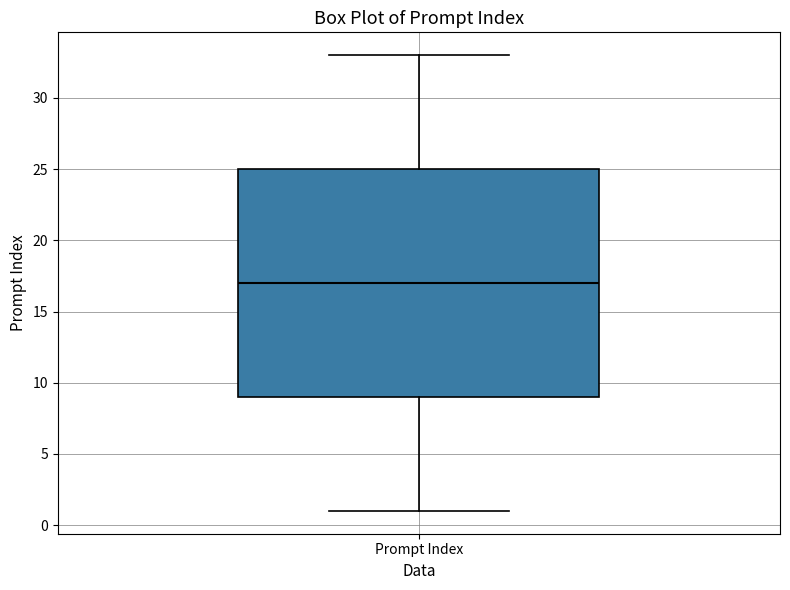

Transcribe this box plot: give where the median line is, the range the box spans, and where the two whiskers end, as read against the y-axis. The values are not printed on the chart, so give them approximately, as read against the axis.

median 17, box 9 to 25, whiskers 1 to 33